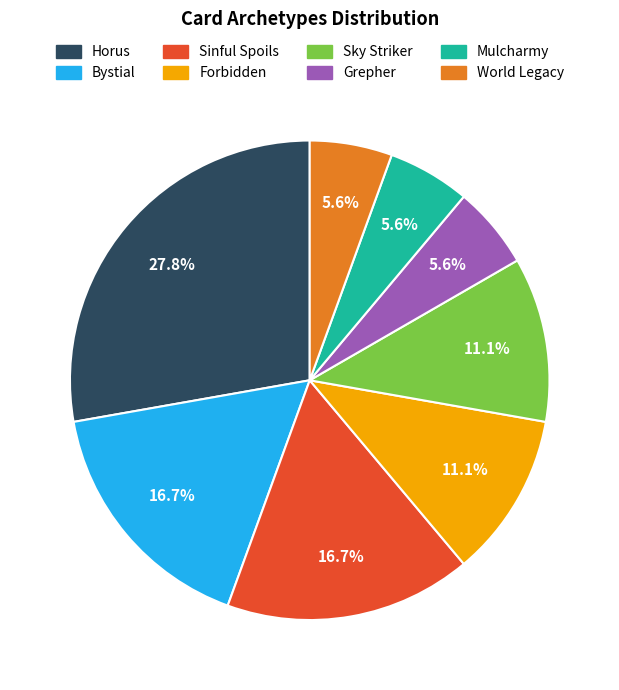

Which slice is the largest?

Horus